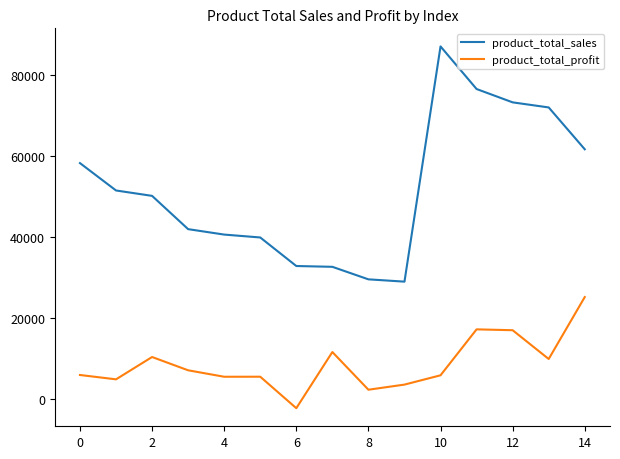

What is the highest value of the product_total_sales series?

86935.8